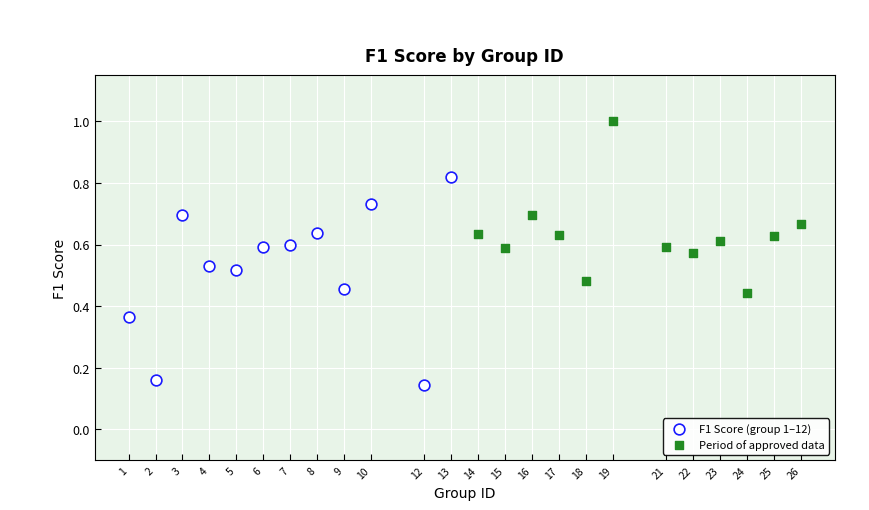

Which series has the widest spread of Y values?

F1 Score (group 1–12)